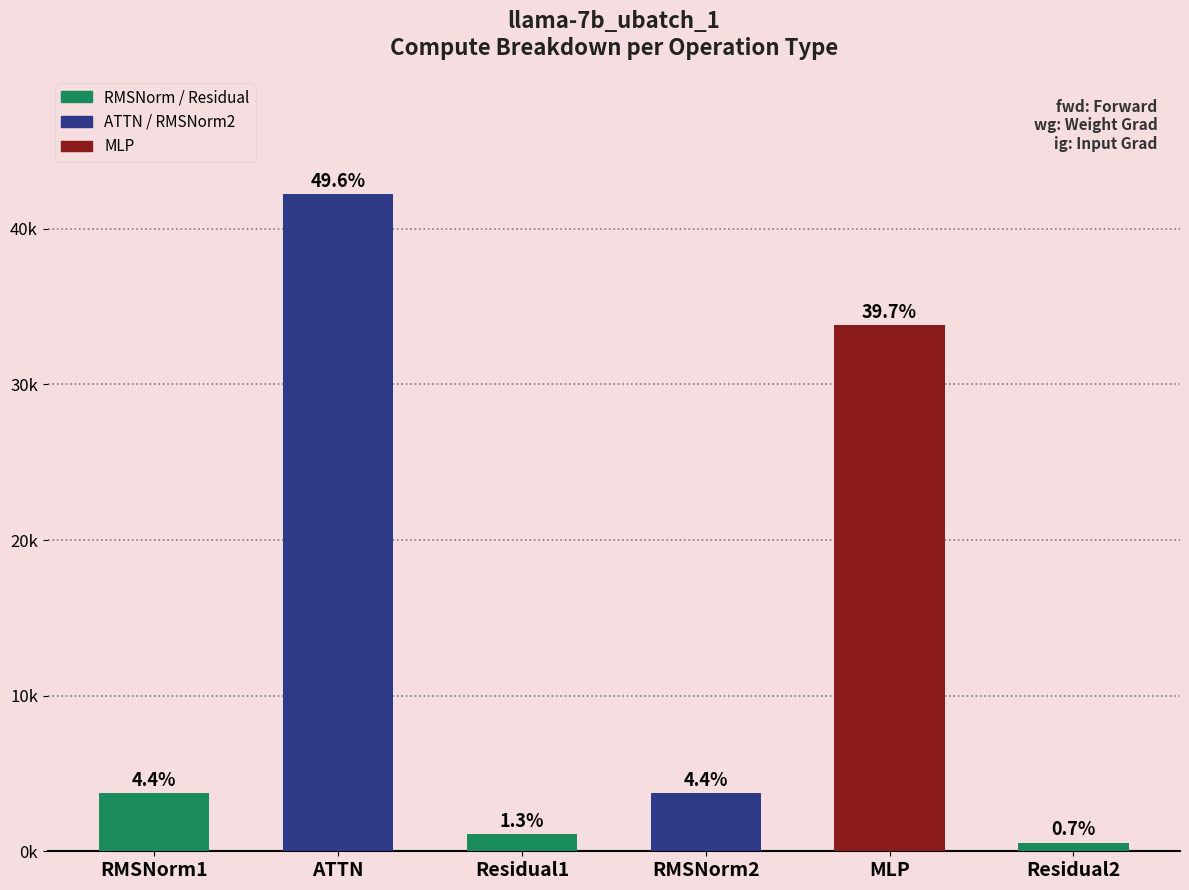

The chart shows a value of 3714.1 at RMSNorm2. True or false?

True